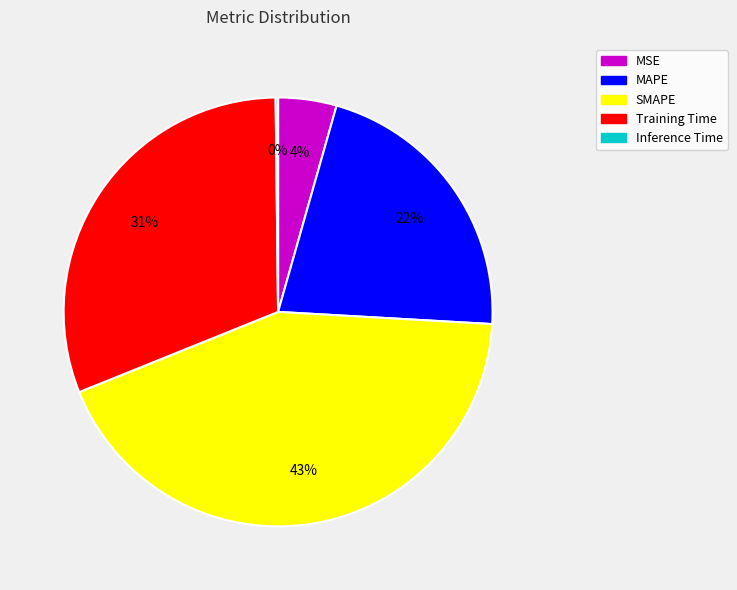

Is the sum of MSE and SMAPE greater than half?

No